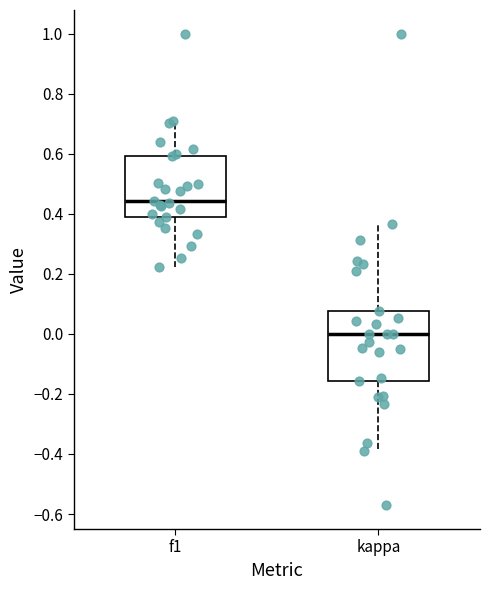

Which box's median line is the highest?

f1